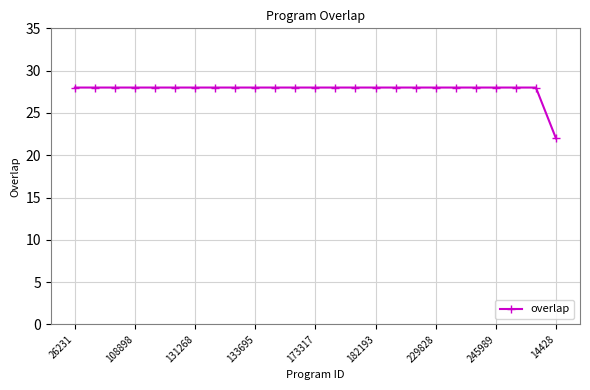

What is the sum of all values?

694